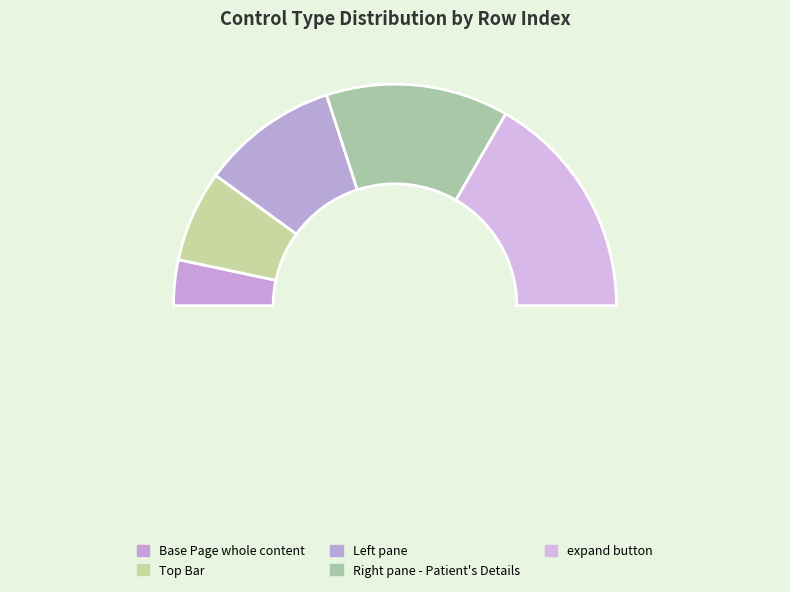

Is there any slice that represents more than half of the pie?

No